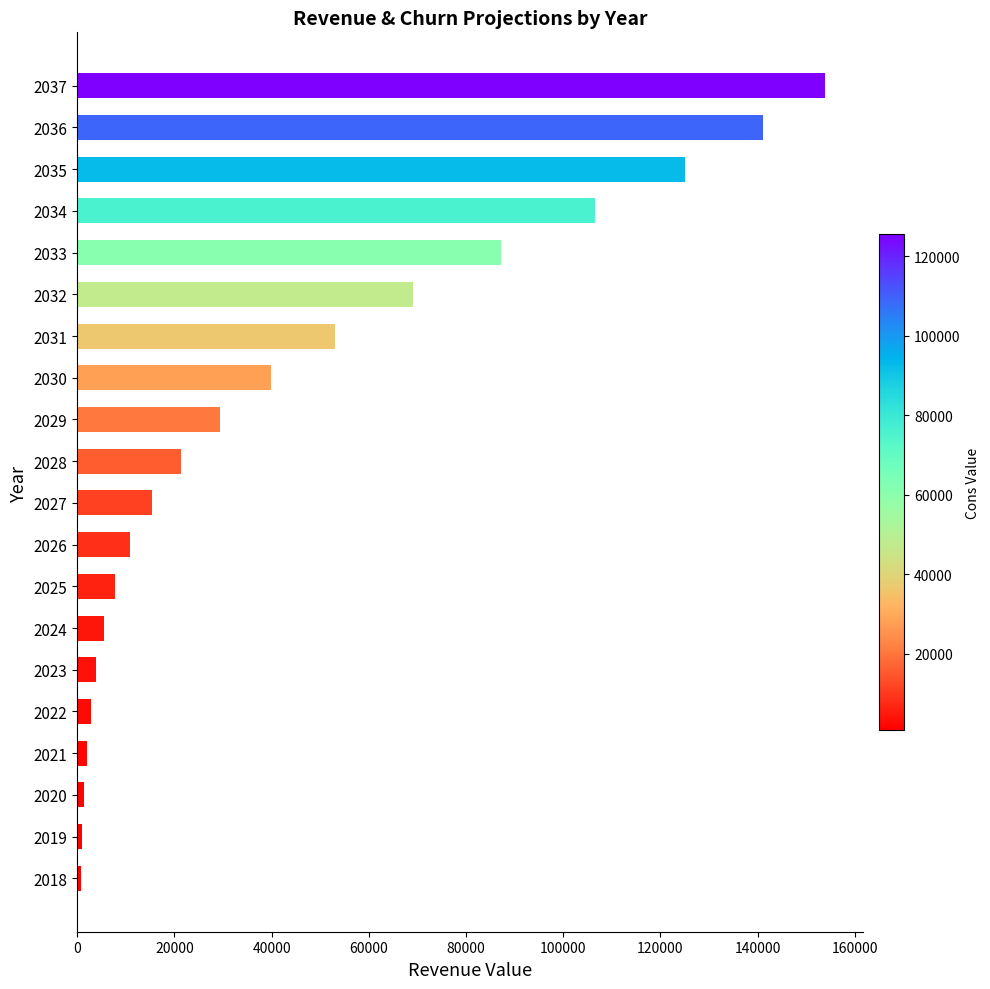

What is the ratio of the value at 2029 to the value at 2027?

1.9